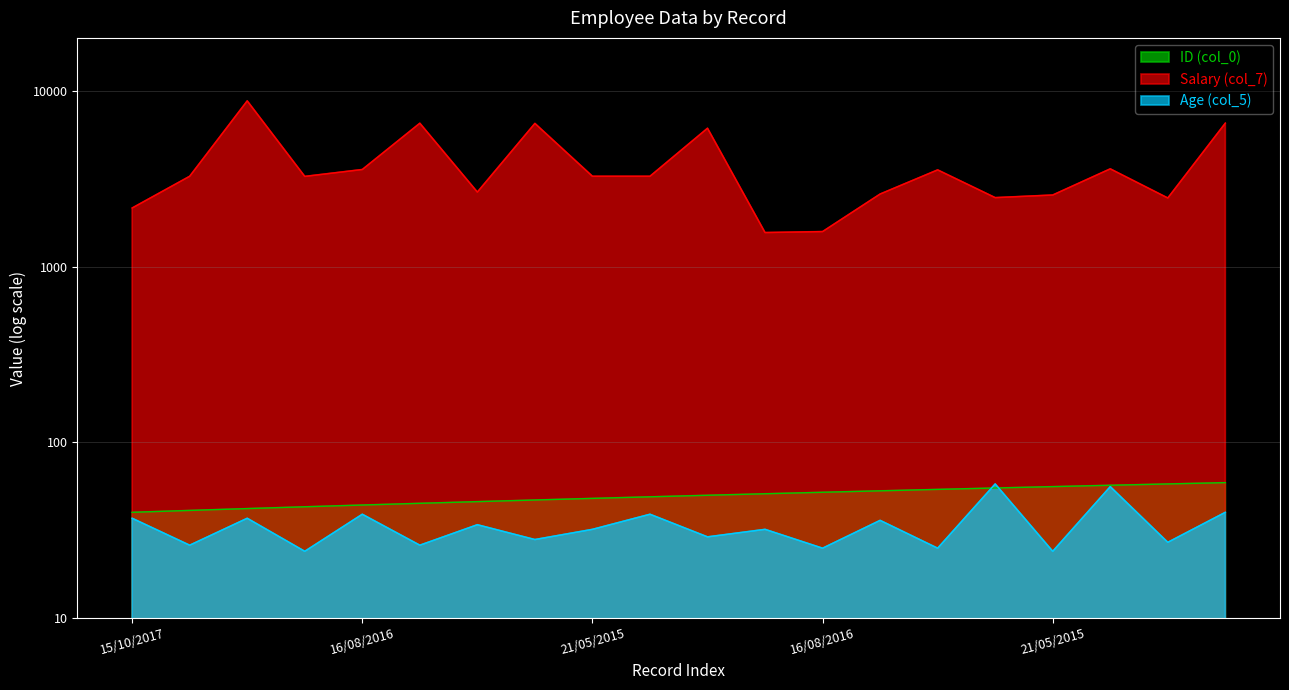

At 16/08/2016, list the series in order from largest to smallest.

Salary (col_7), ID (col_0), Age (col_5)